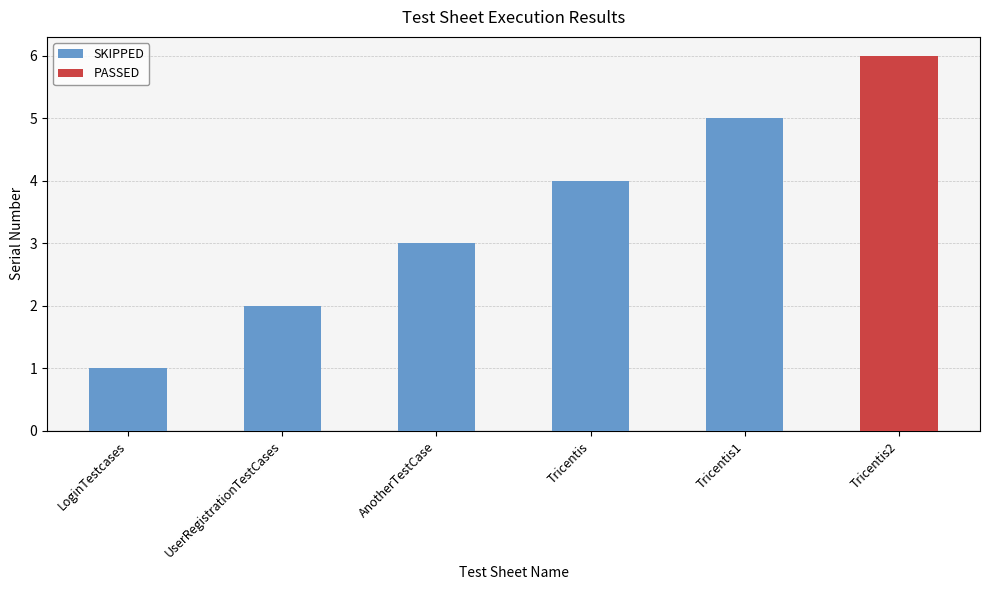

Reading left to right, extract all data points from this chart.

SKIPPED: LoginTestcases=1	UserRegistrationTestCases=2	AnotherTestCase=3	Tricentis=4	Tricentis1=5	Tricentis2=0
PASSED: LoginTestcases=0	UserRegistrationTestCases=0	AnotherTestCase=0	Tricentis=0	Tricentis1=0	Tricentis2=6